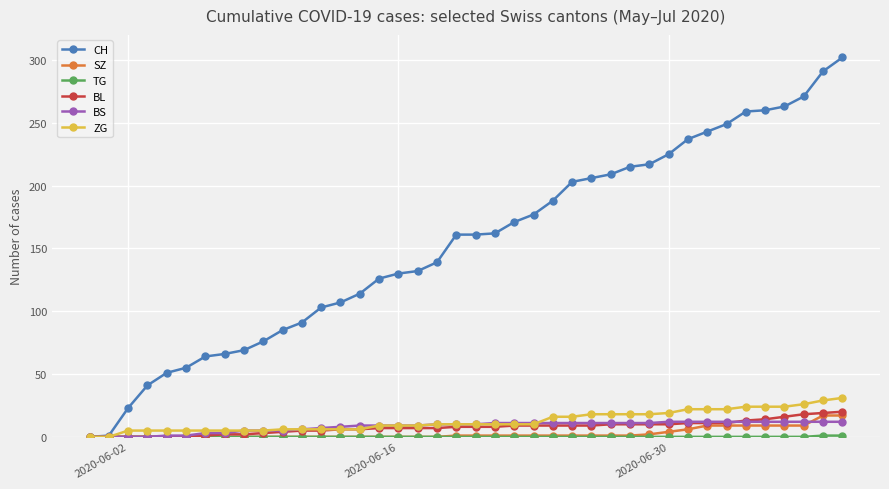

What is the highest value of the BS series?

12